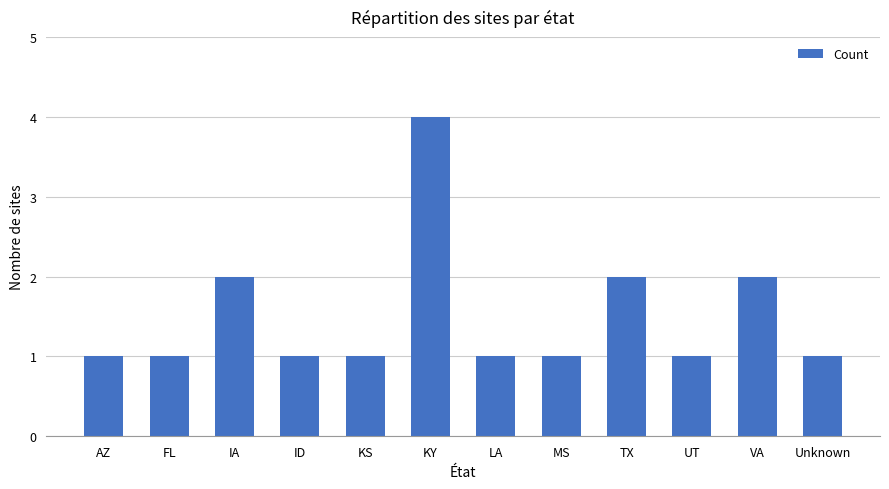

How many distinct data groups are displayed?

1